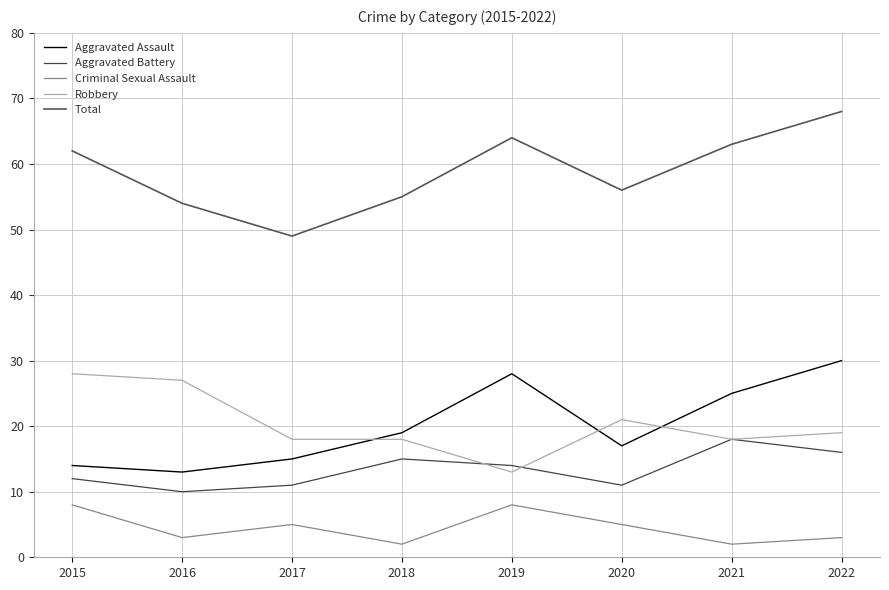

What is the total value across all series at 2018?

109